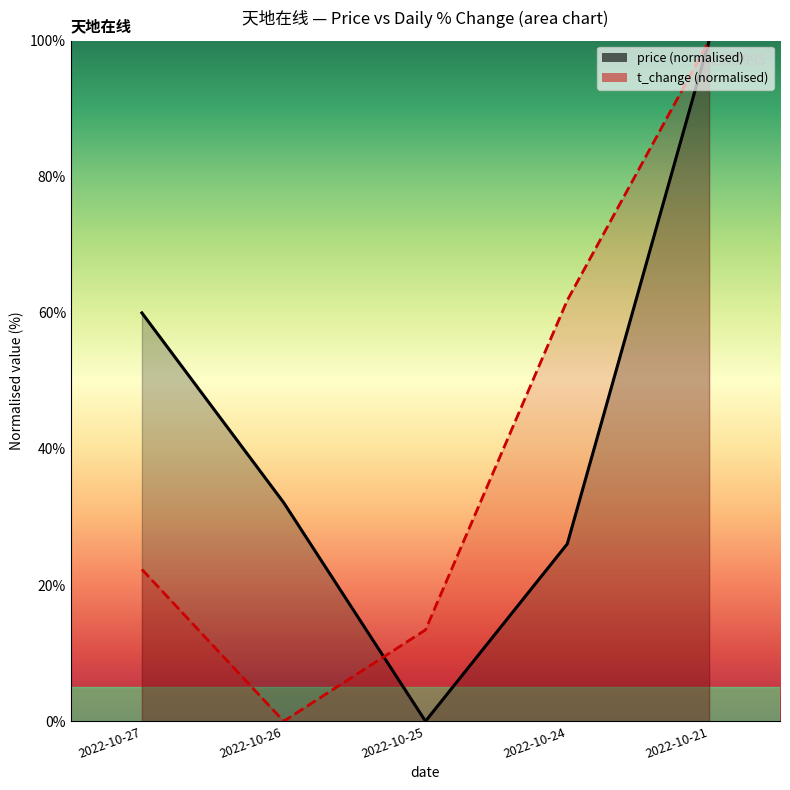

Which series has the largest total across all categories?

price